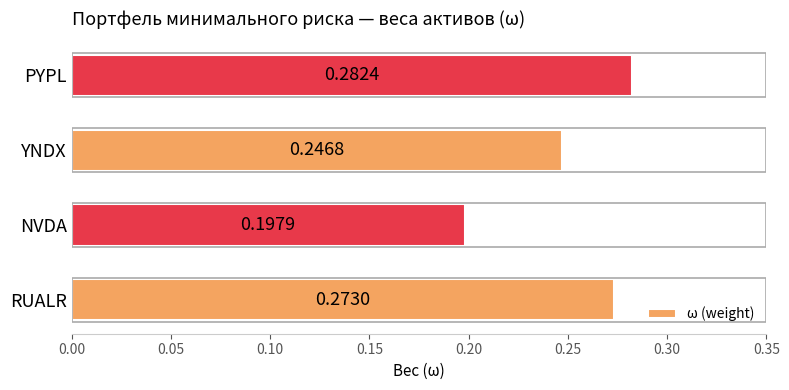

At which label is the value closest to 0?

NVDA